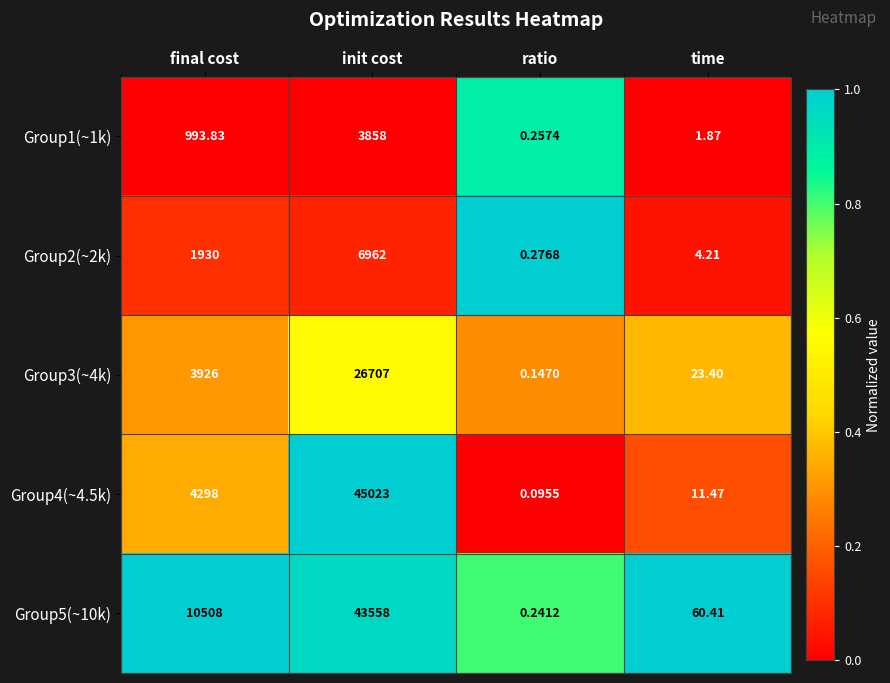

Where does the Group1(~1k) series first go above 993?

final cost